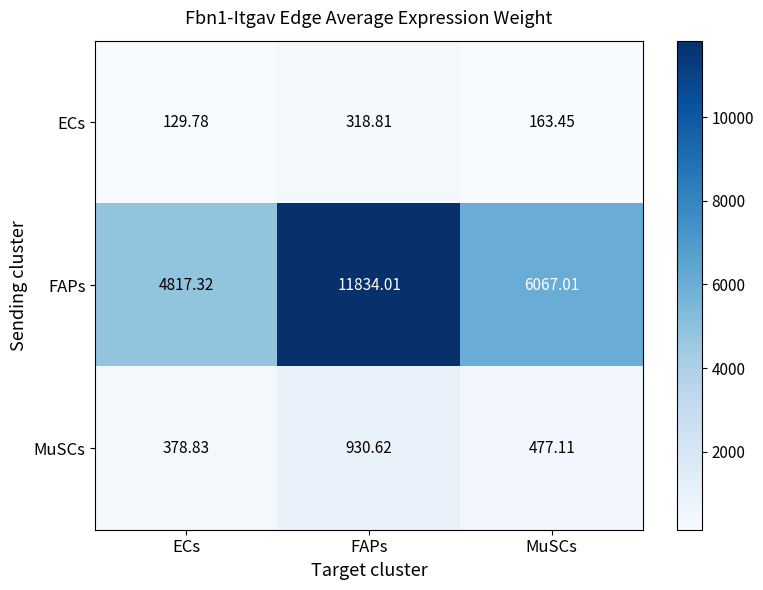

Which series has the largest range (max minus min)?

FAPs